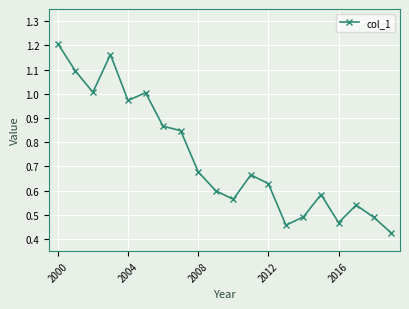

What is the minimum value shown in the chart?

0.4